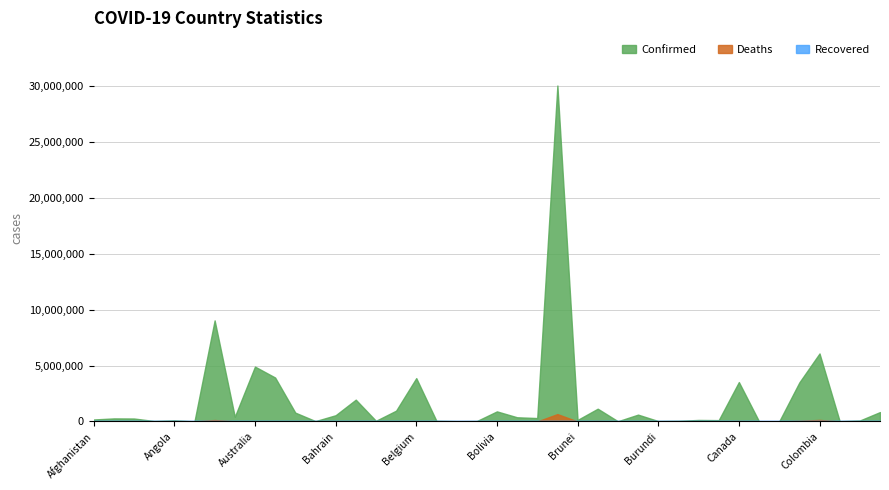

Between Costa Rica and Algeria, which is larger?

Costa Rica